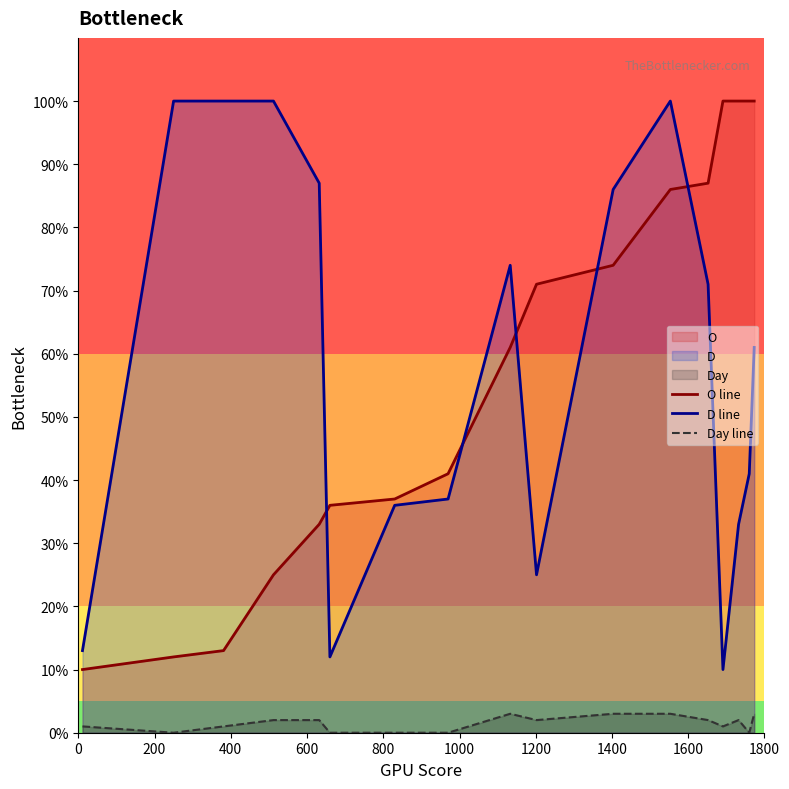

True or false: Day line and O line intersect in this chart.

False